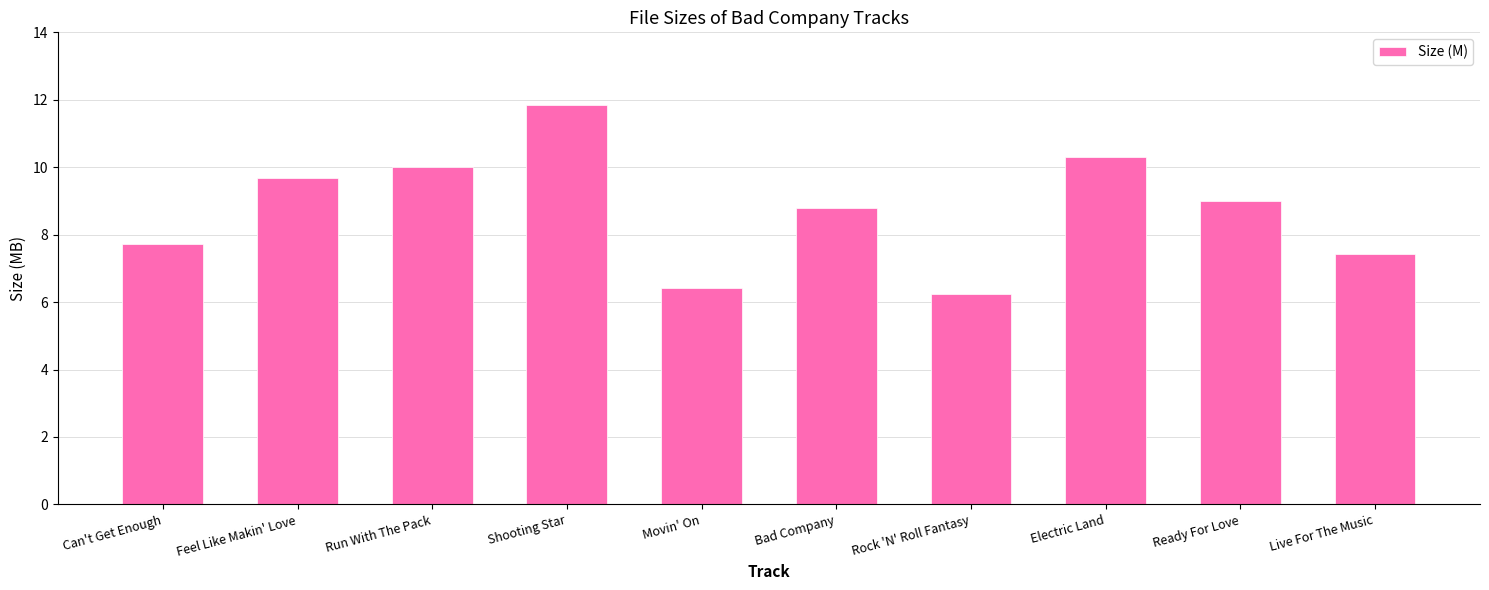

Rank the categories by value from highest to lowest.

Shooting Star, Electric Land, Run With The Pack, Feel Like Makin' Love, Ready For Love, Bad Company, Can't Get Enough, Live For The Music, Movin' On, Rock 'N' Roll Fantasy